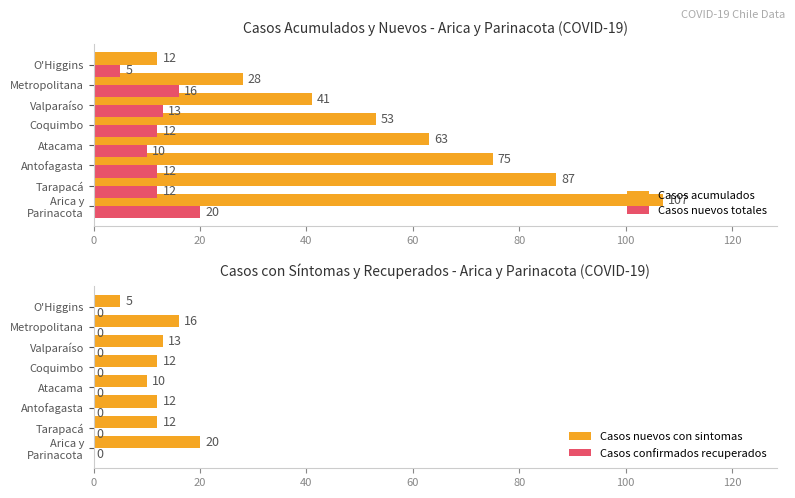

The value of Casos nuevos totales at Tarapacá is 18. True or false?

False